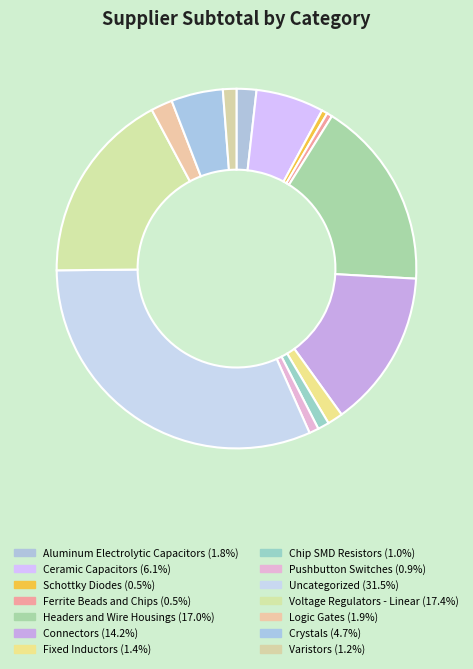

What is the smallest slice in the pie chart?

Ferrite Beads and Chips